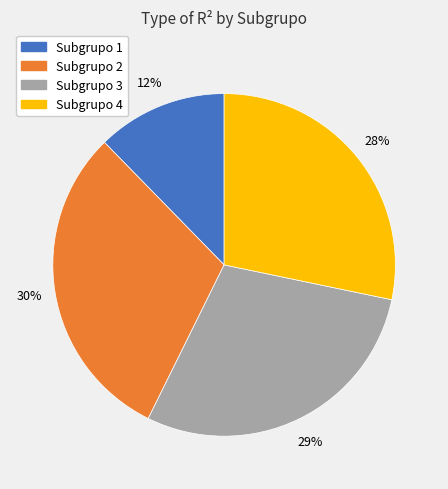

To the nearest percent, what is the average slice percentage?

25%